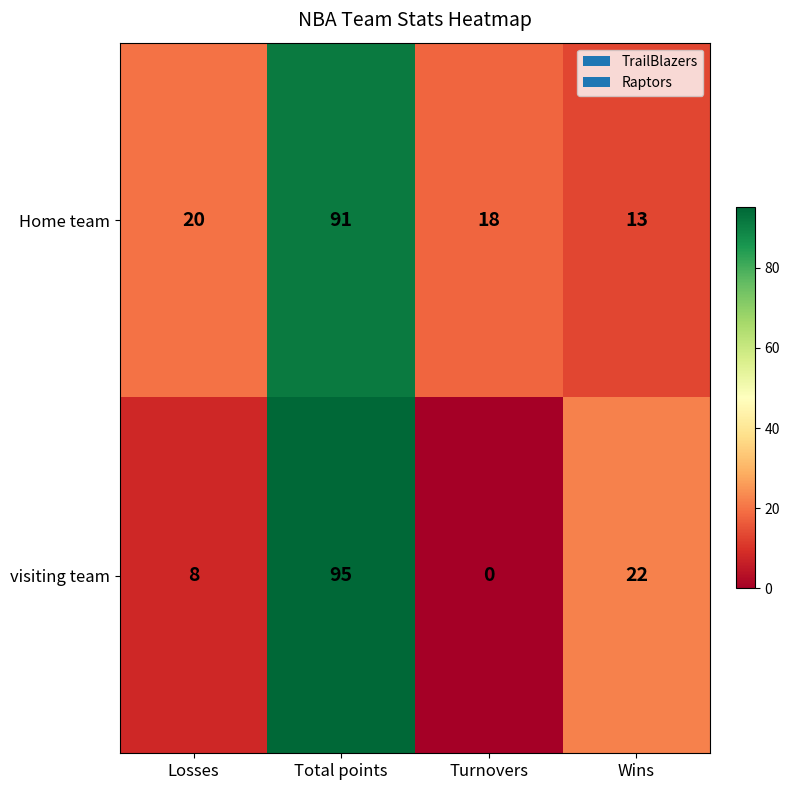

What is the difference between the highest and lowest values at Losses?

12